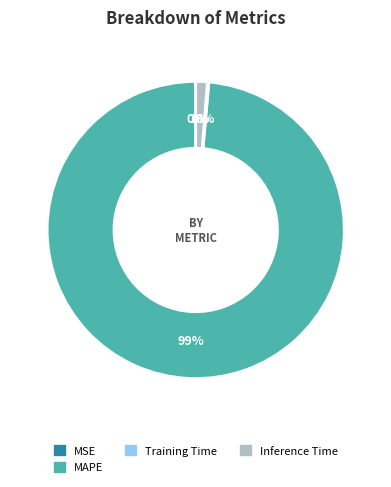

Is there any slice that represents more than half of the pie?

Yes